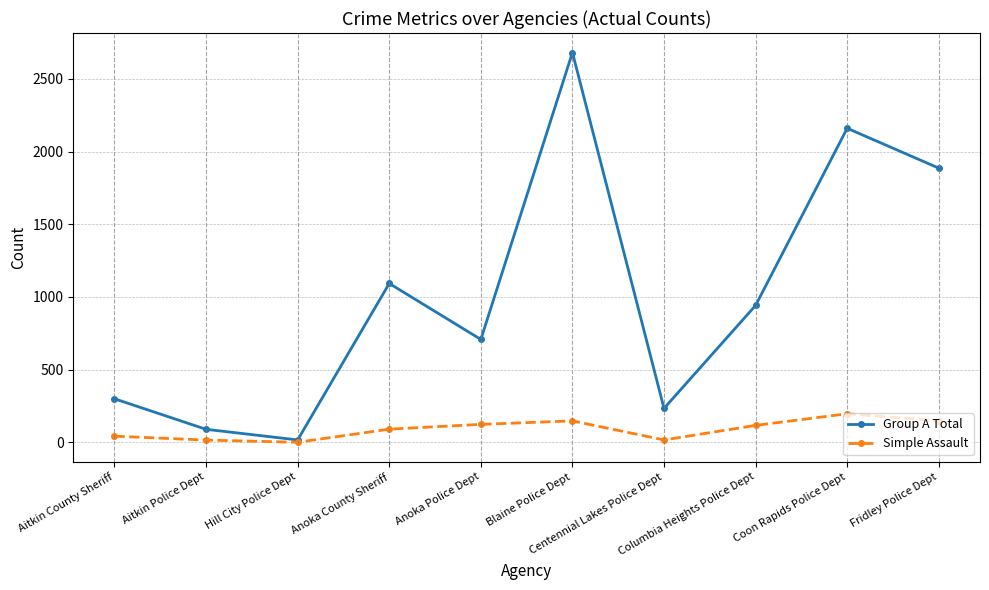

Which series has the widest spread of values?

Group A Total